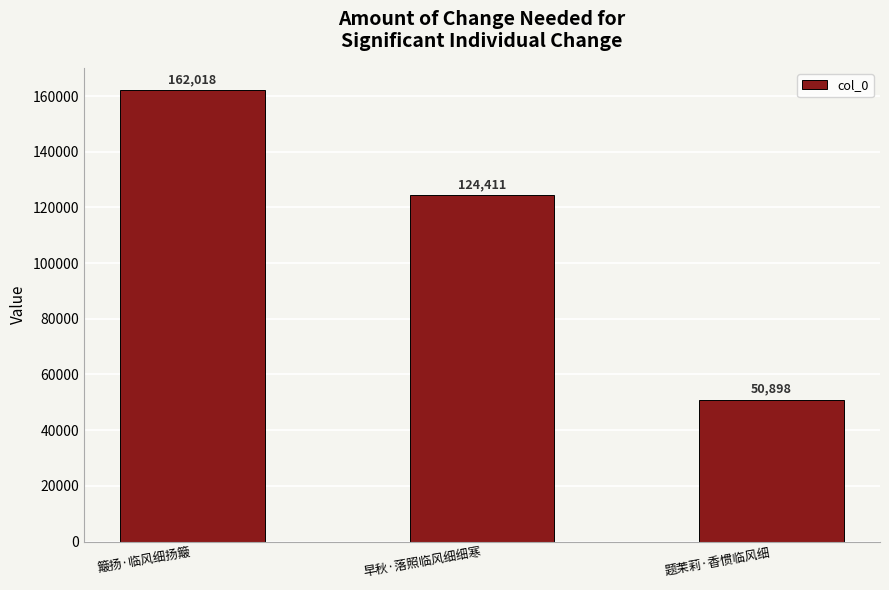

Are the bars grouped side by side (vs. stacked)?

No